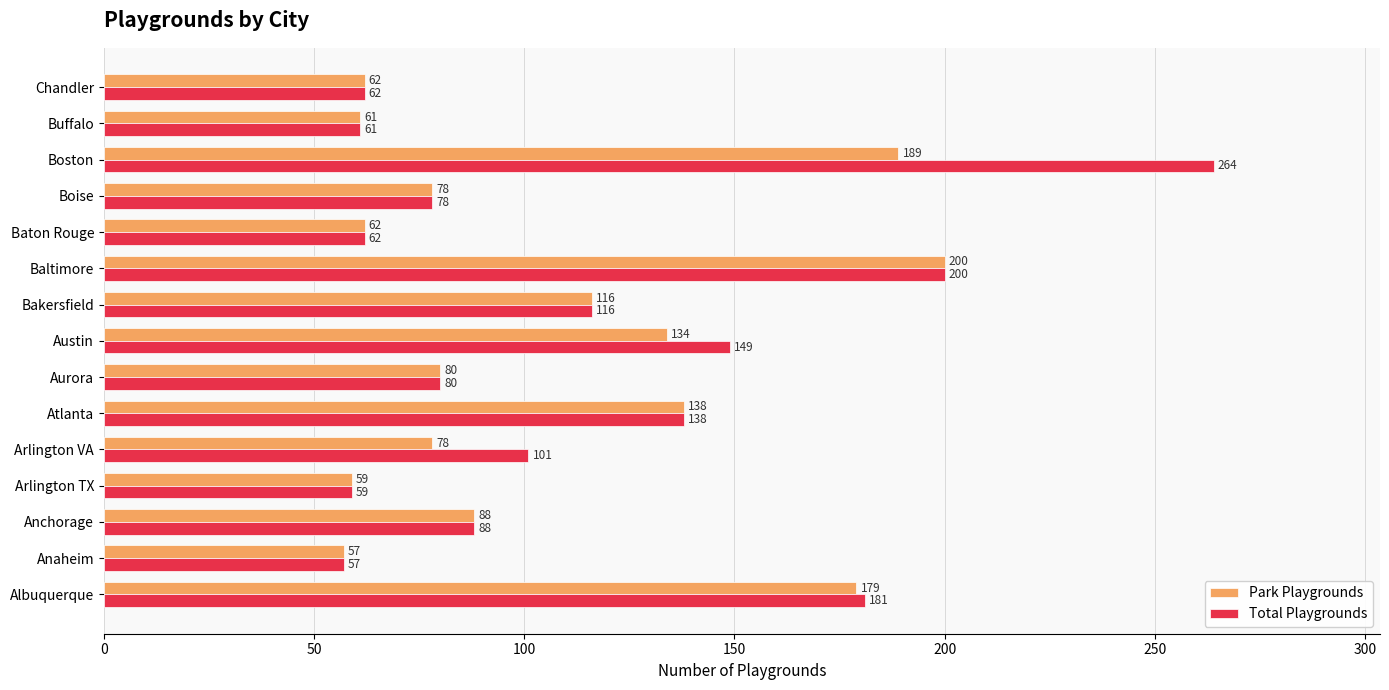

How many values in the Park Playgrounds series are below 80?

7